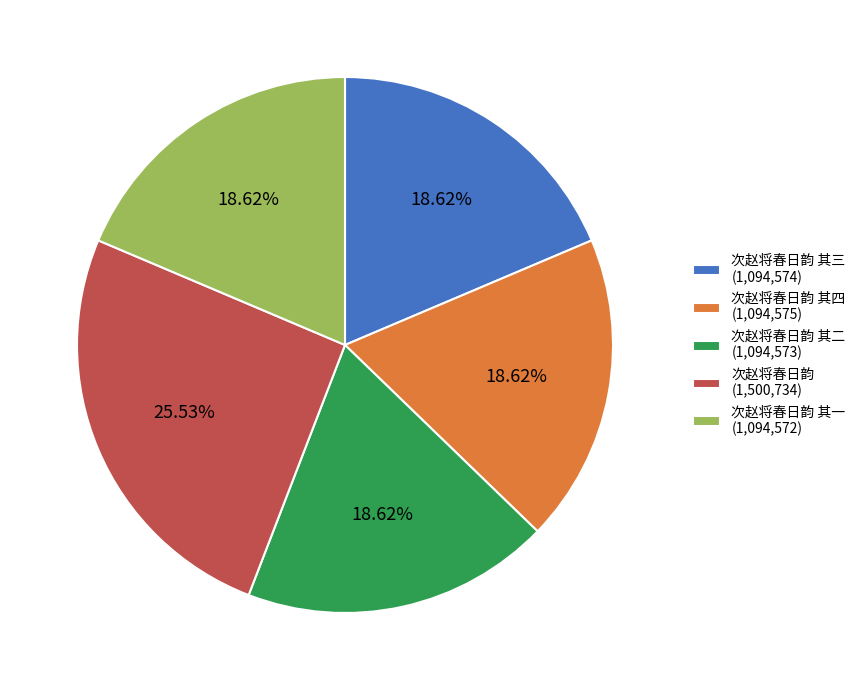

How many slices are in this pie chart?

5